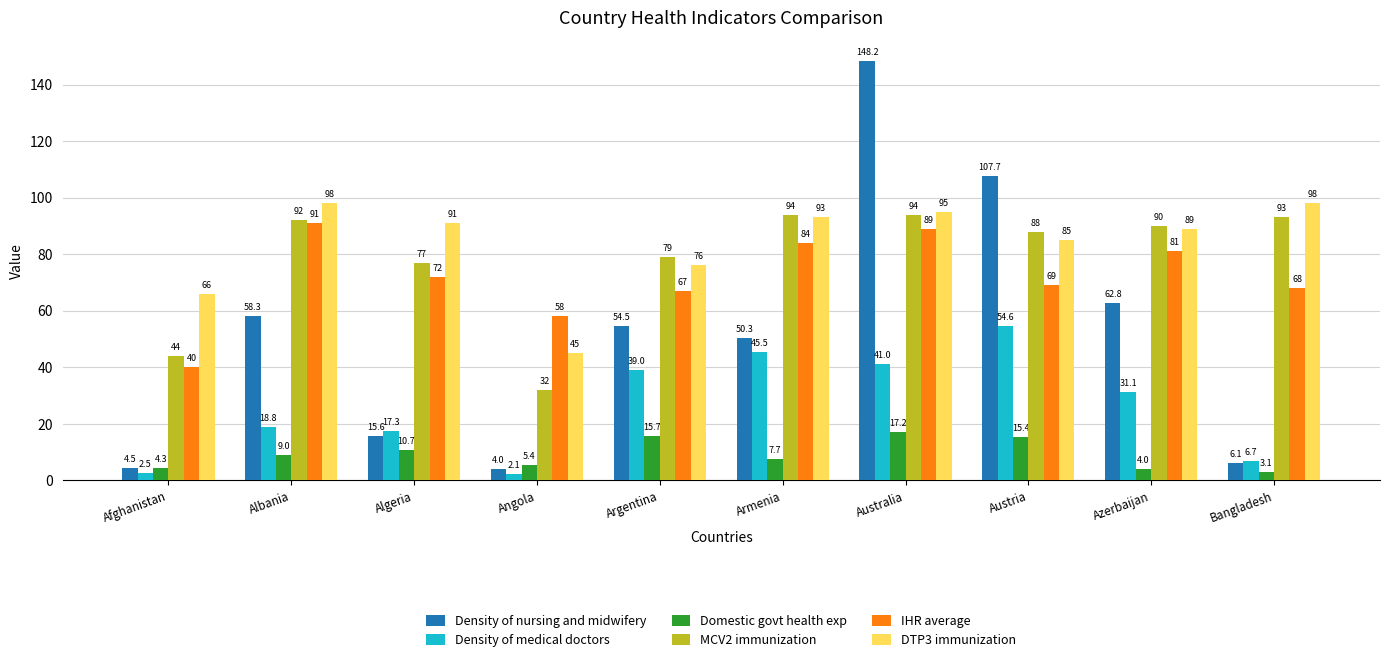

How many data points does each series have?

10